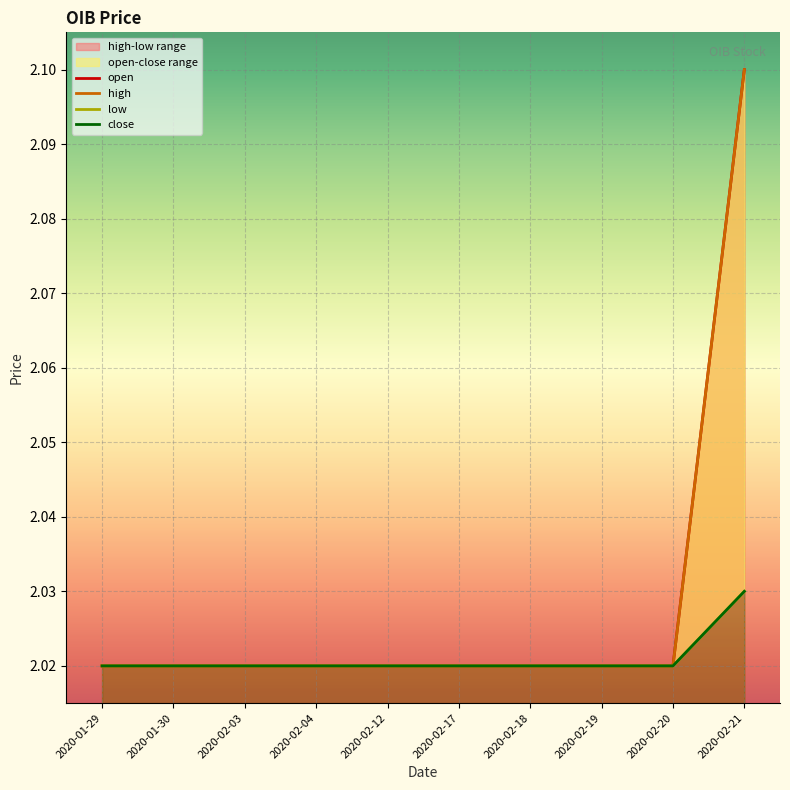

True or false: low has more than 2 points higher than both neighbors.

False